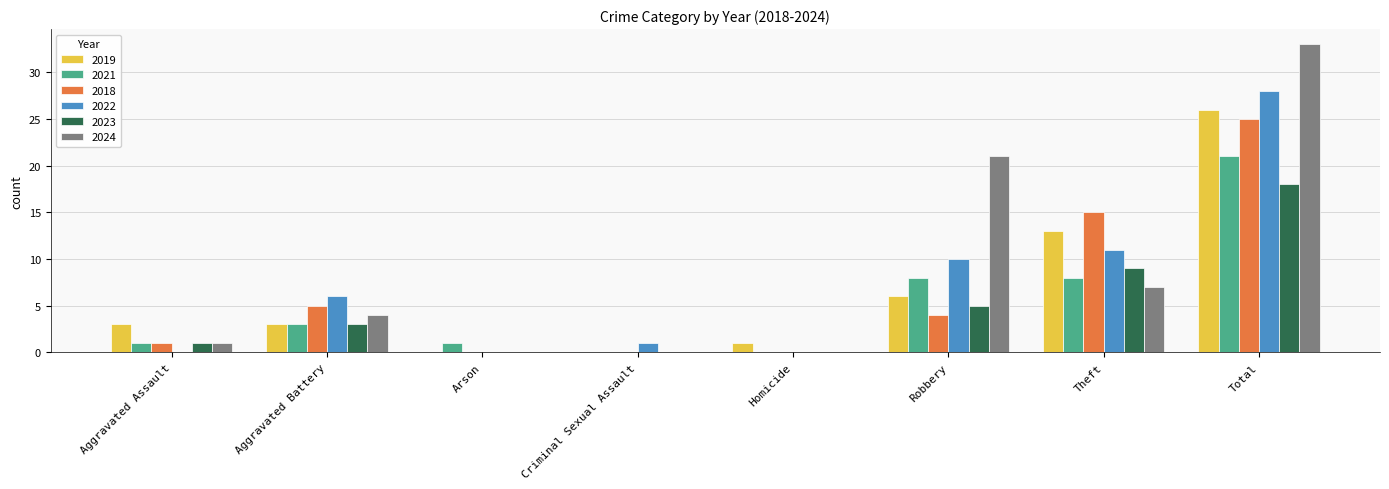

How many groups of bars are there?

8